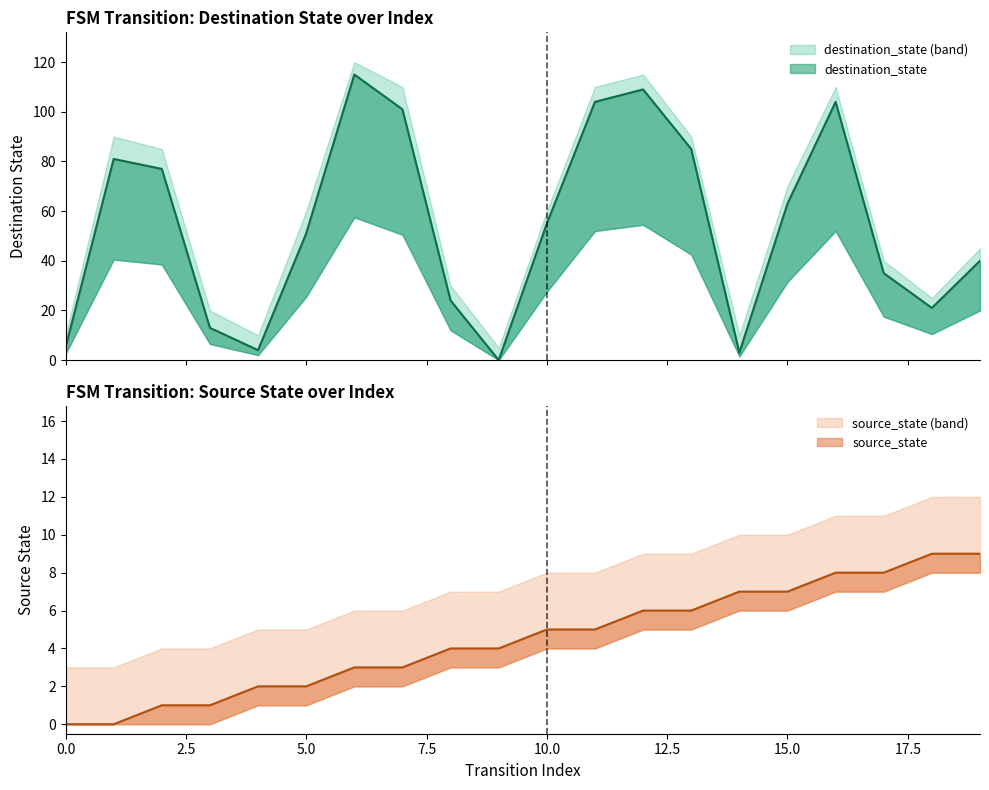

What is the value of the destination_state point at the 12th from the left?

104